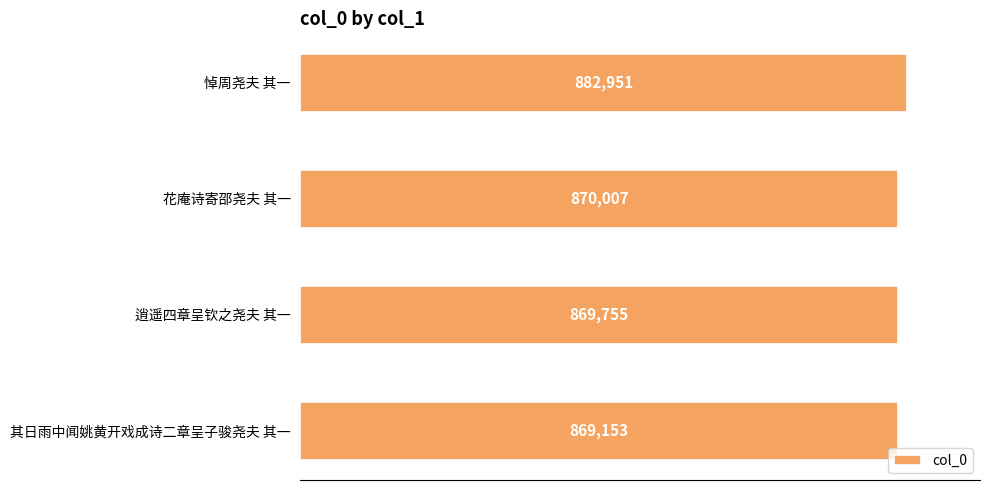

What is the greatest value displayed?

882951